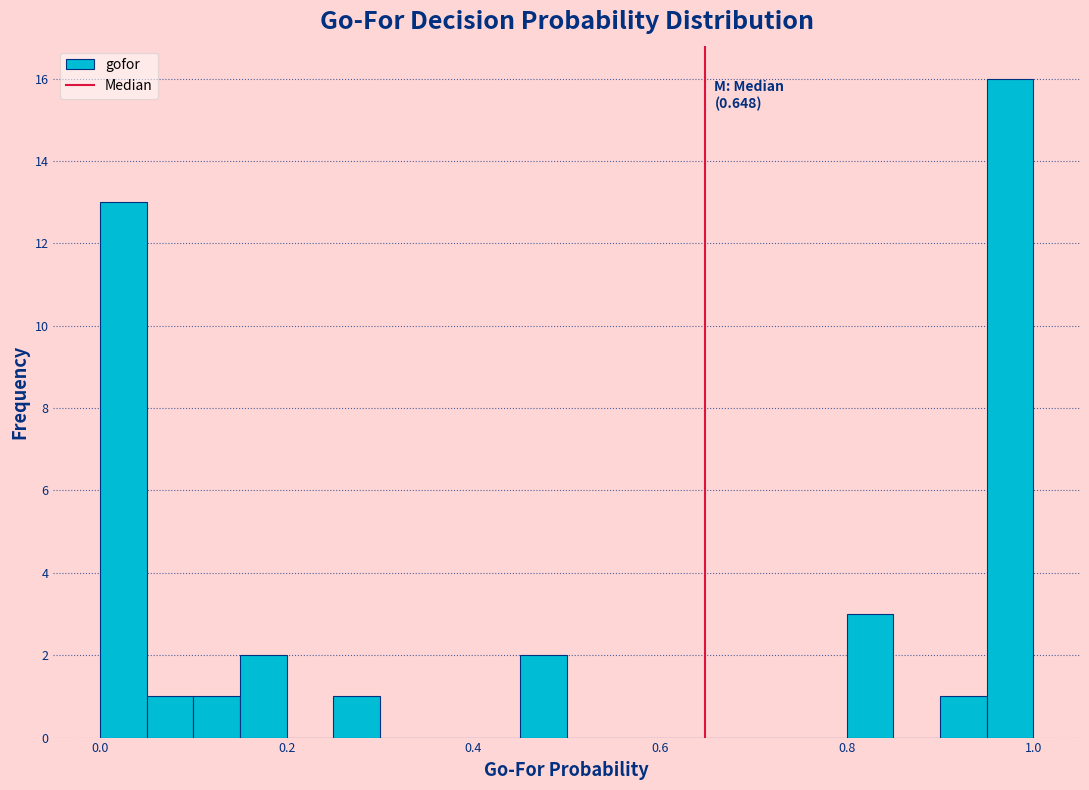

Read against the x-axis, roughly where is the centre of the tallest bar?

0.98